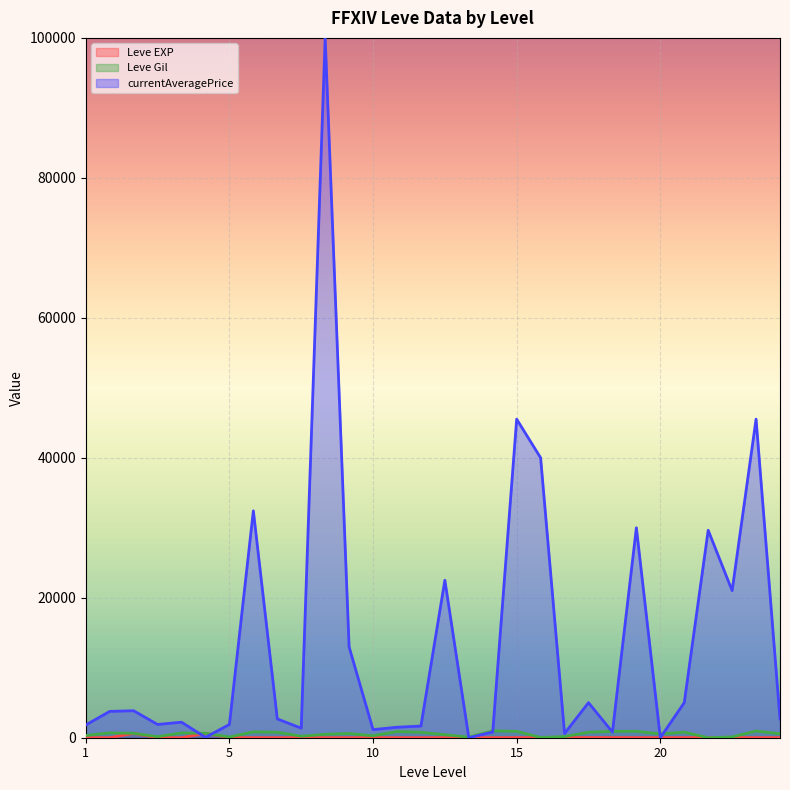

What is the total value across all series at 20?

549